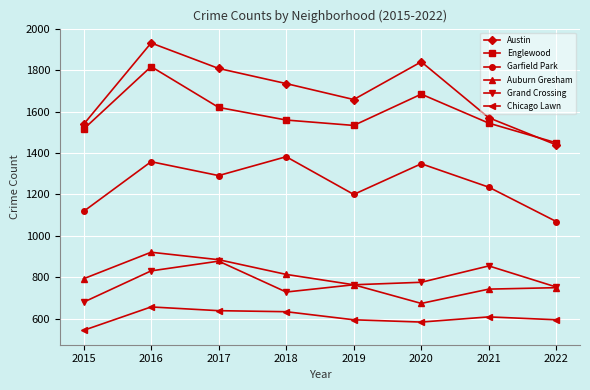

True or false: Garfield Park and Chicago Lawn intersect in this chart.

False